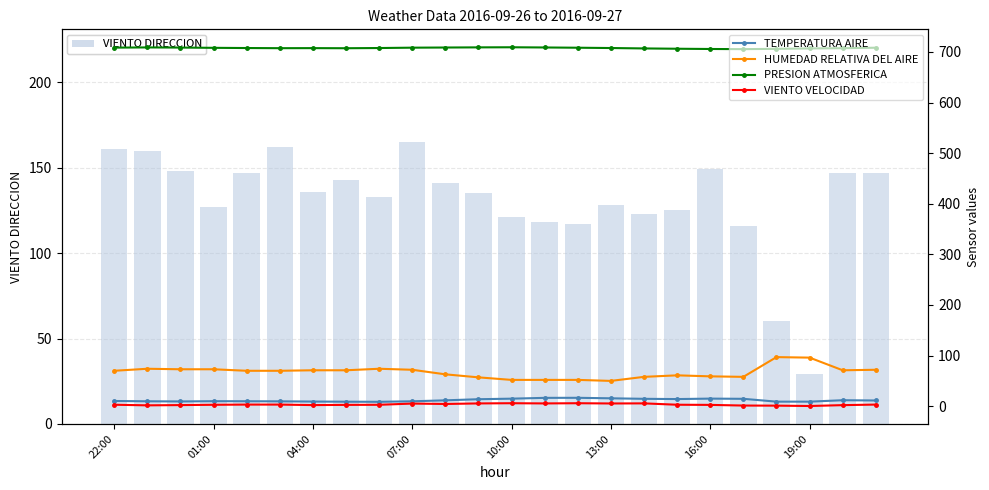

At how many categories does at least one series exceed 232?

24